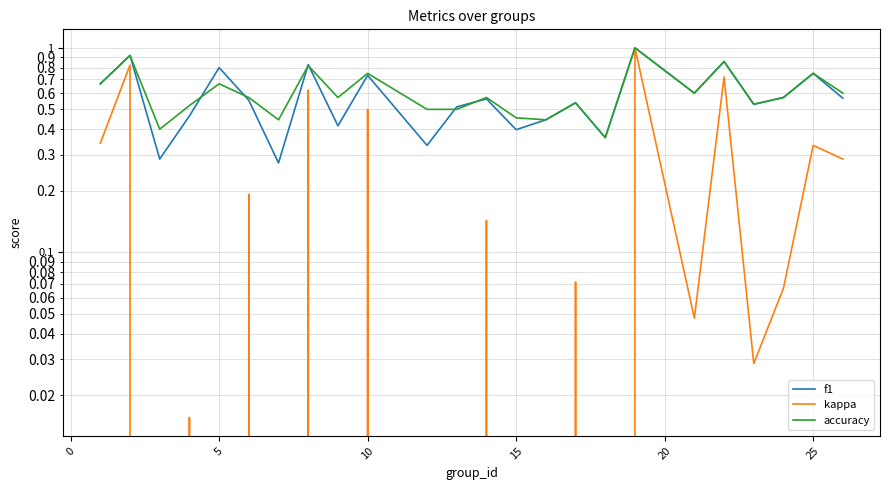

True or false: accuracy and kappa cross at least once.

False